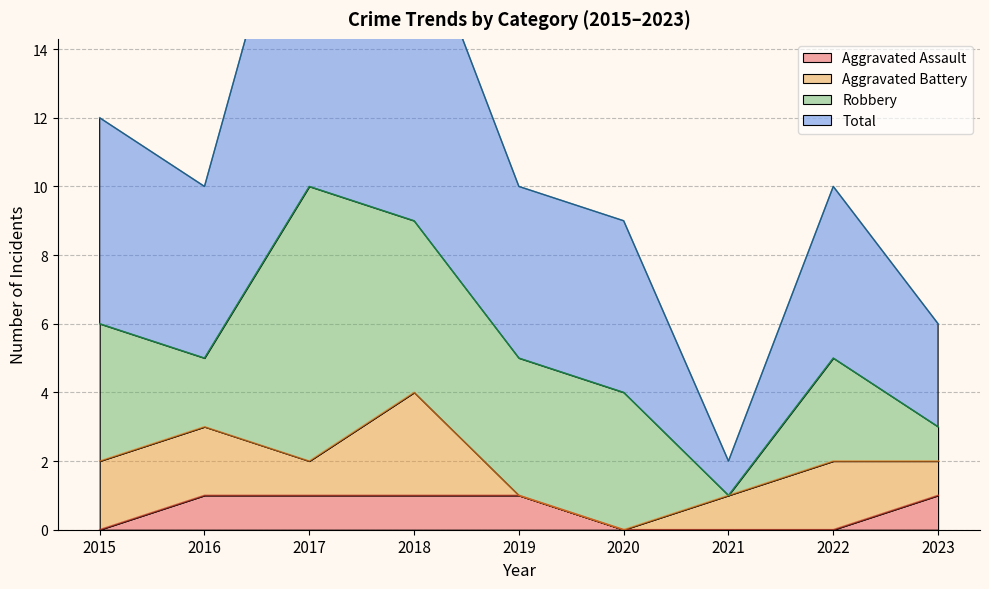

Is it true that Aggravated Assault equals 1 at 2018?

True